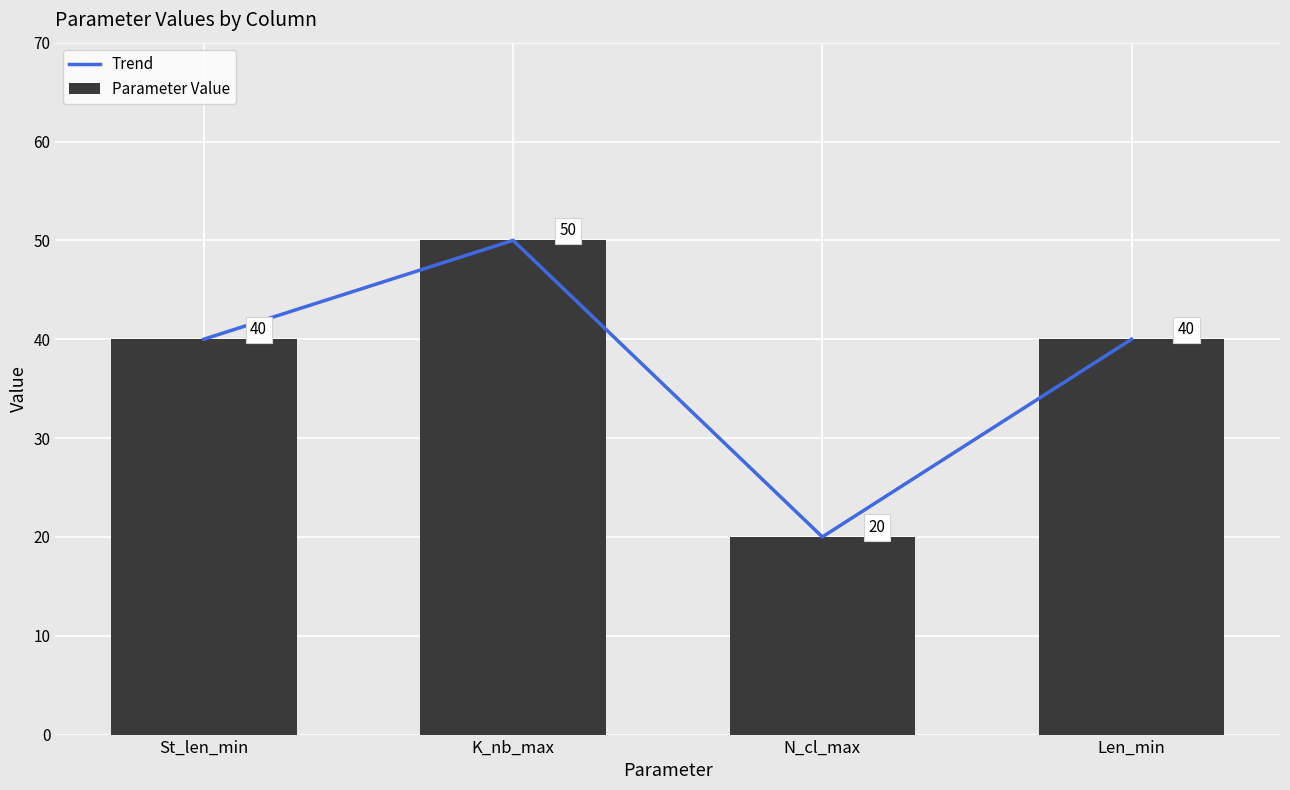

True or false: Trend has a value of 50 at K_nb_max.

True